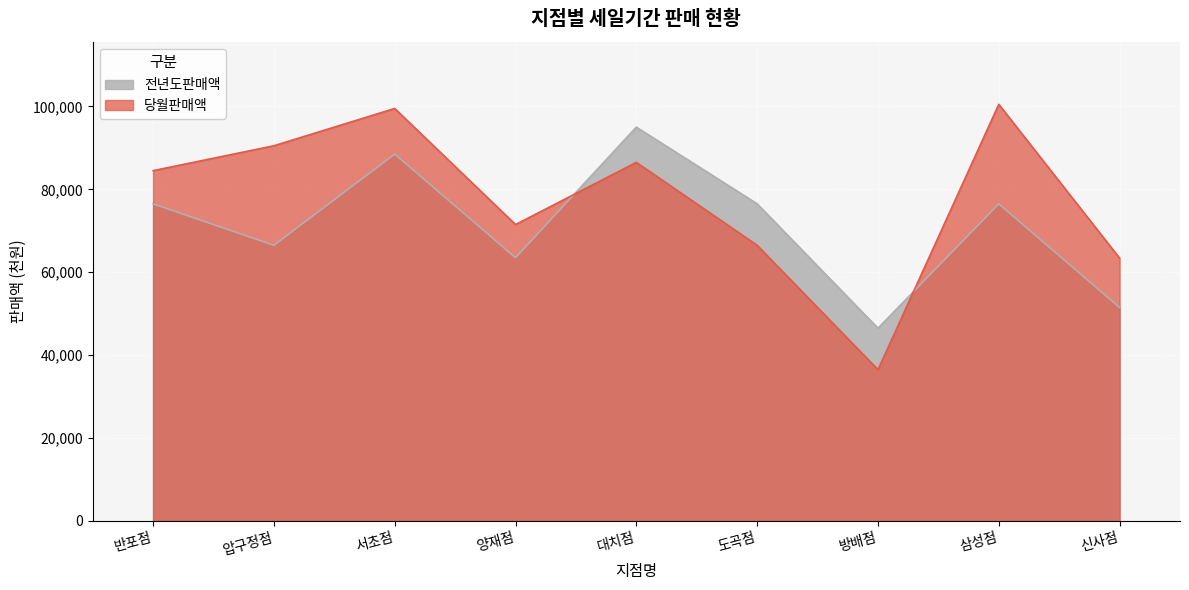

Which series has the largest range (max minus min)?

당월판매액